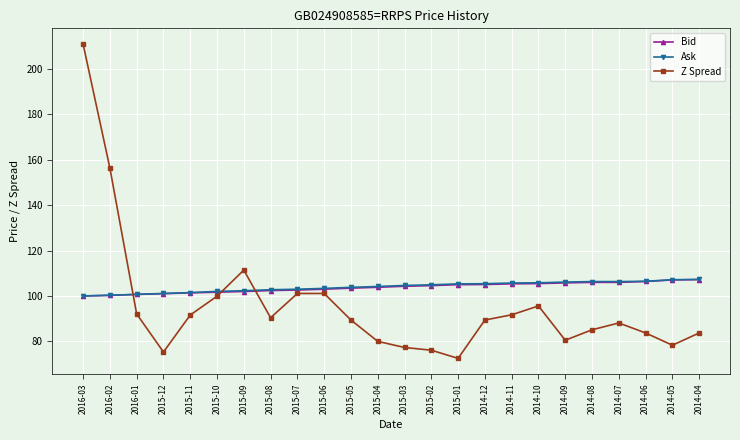

Where is Z Spread nearest to the value 141?

2016-02